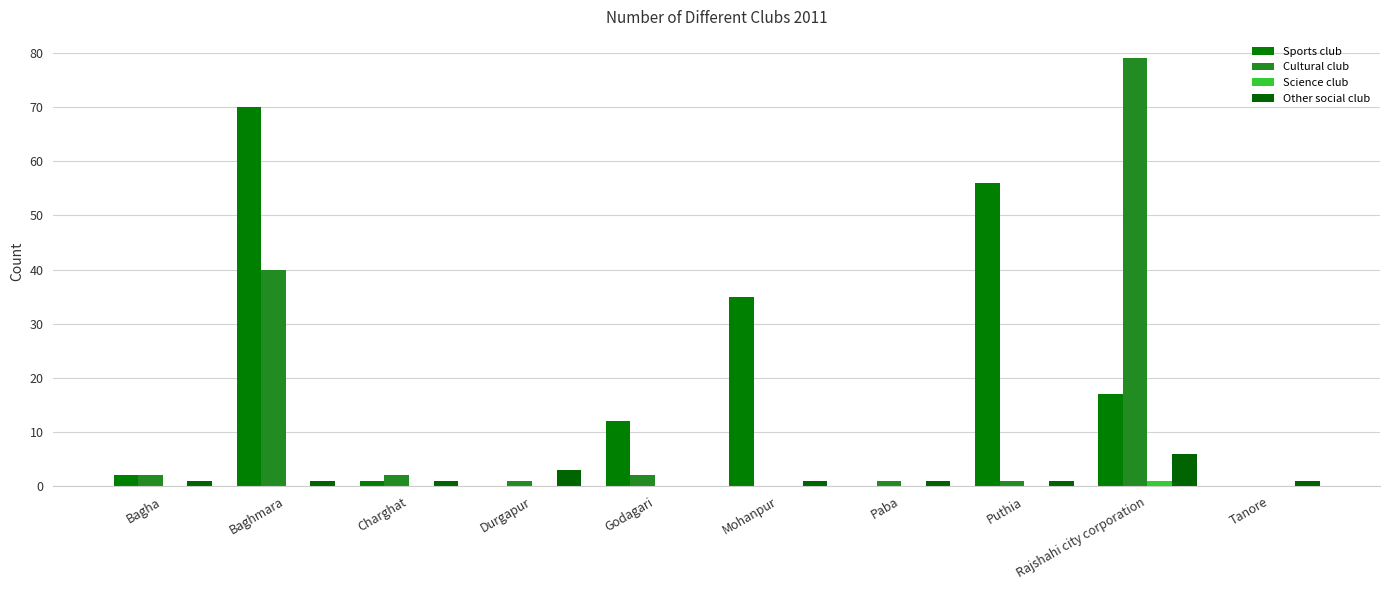

At which category is the sum across all series the highest?

Baghmara